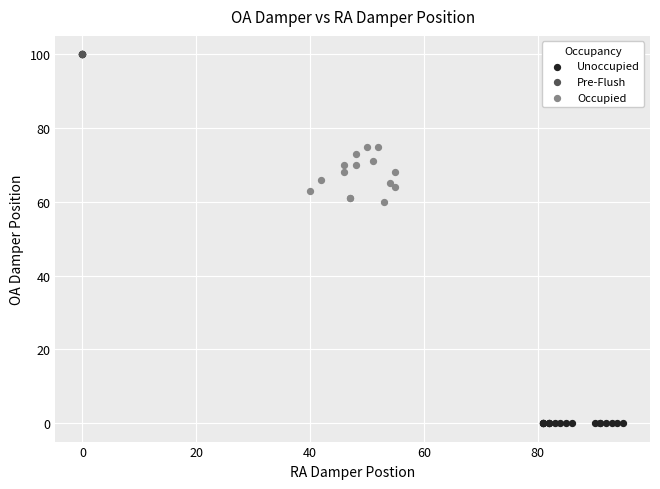

What are all the series names shown in the legend?

Unoccupied, Pre-Flush, Occupied